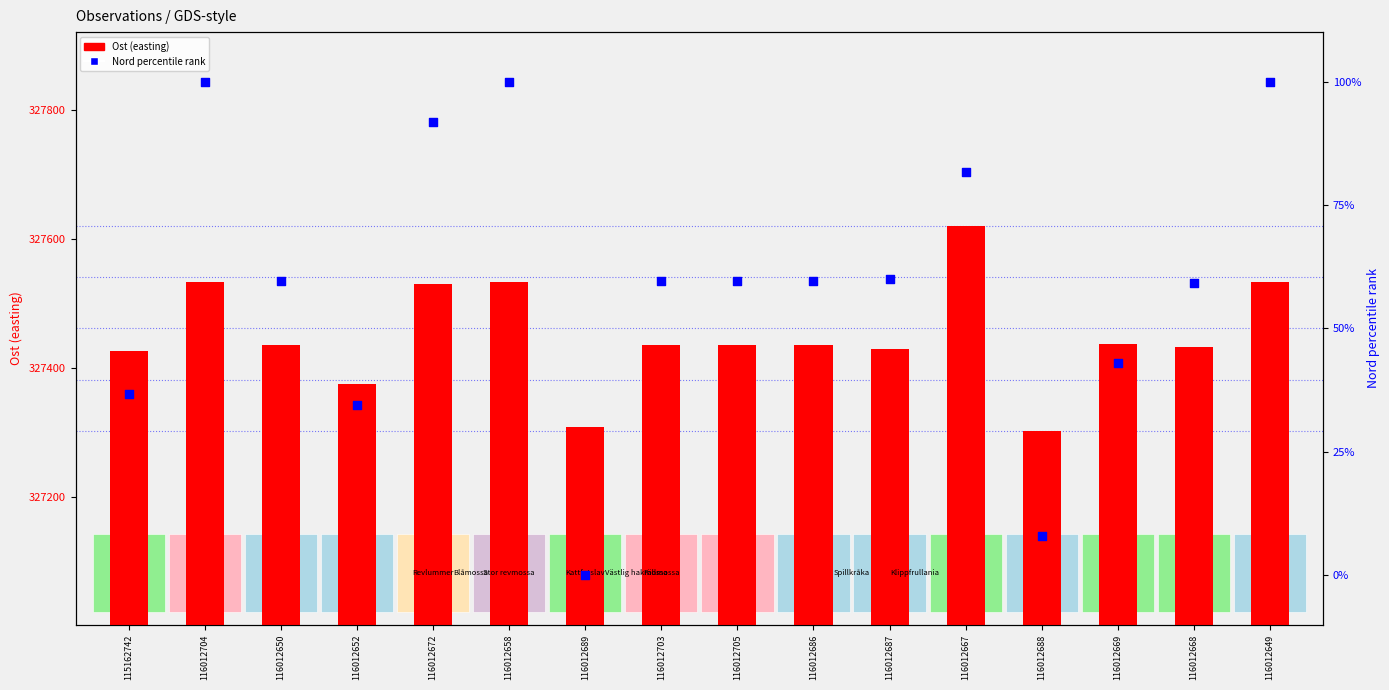

At which category is the sum across all series the highest?

116012667